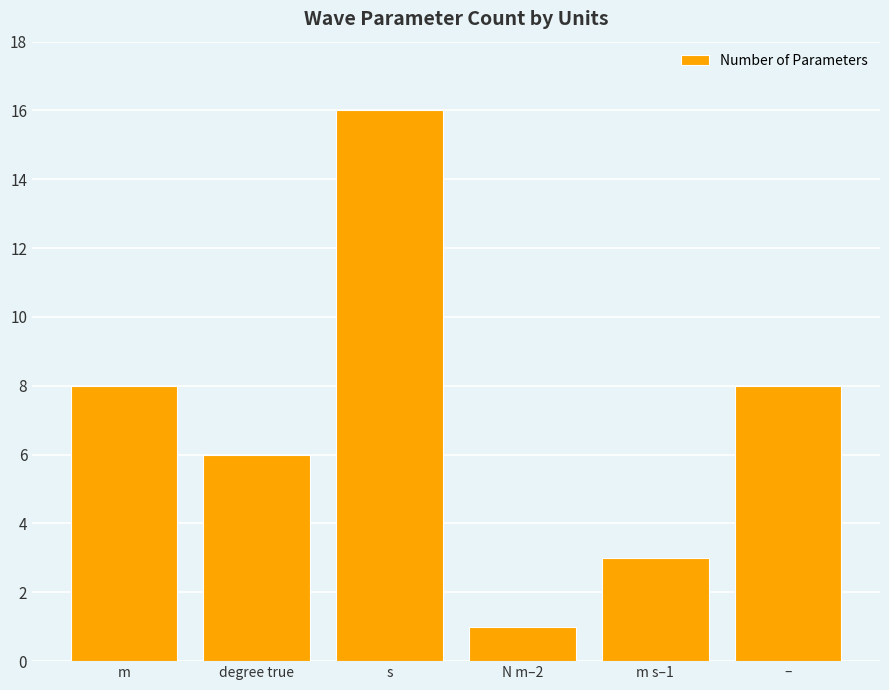

What is the sum of the values at degree true and m?

14